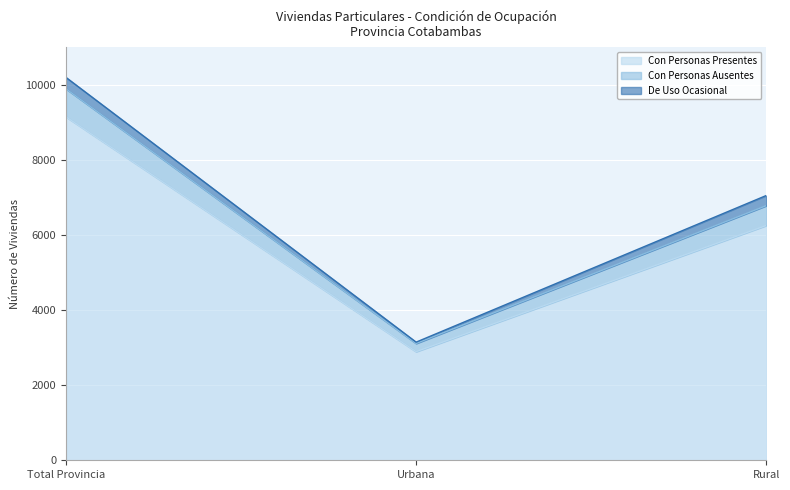

At which label is Con Personas Presentes closest to 6016?

Rural